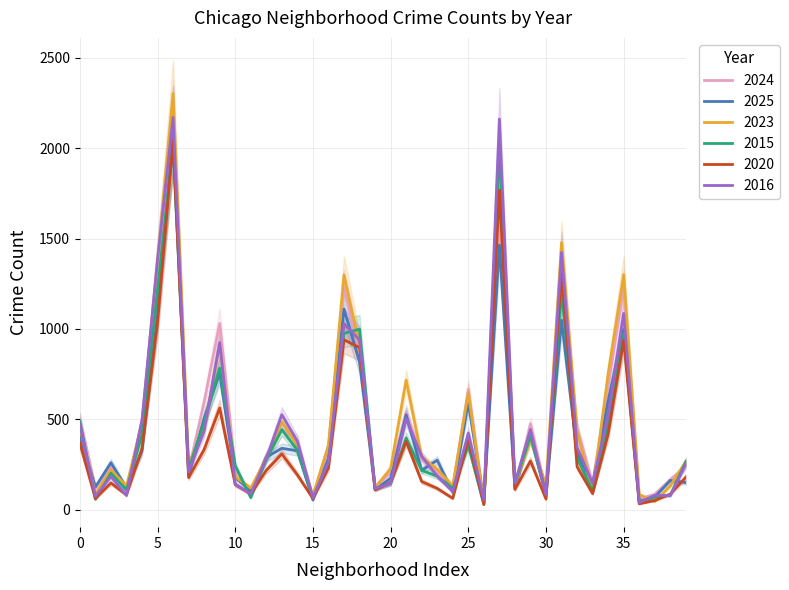

Which series has the largest total across all categories?

2023